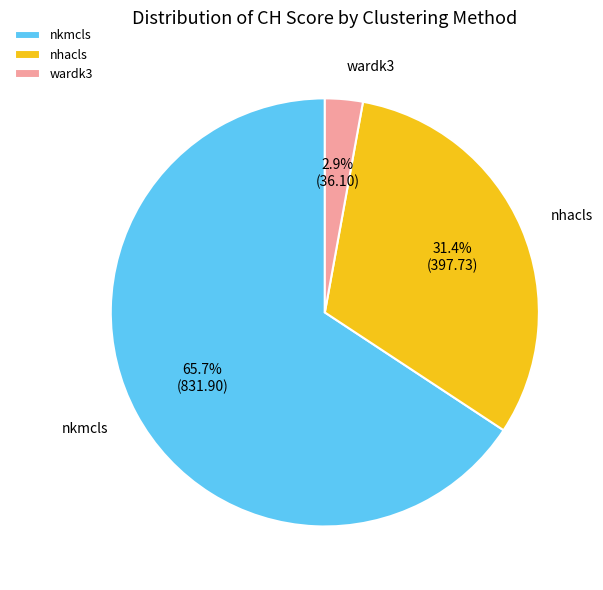

Rank the categories by value from lowest to highest.

wardk3, nhacls, nkmcls